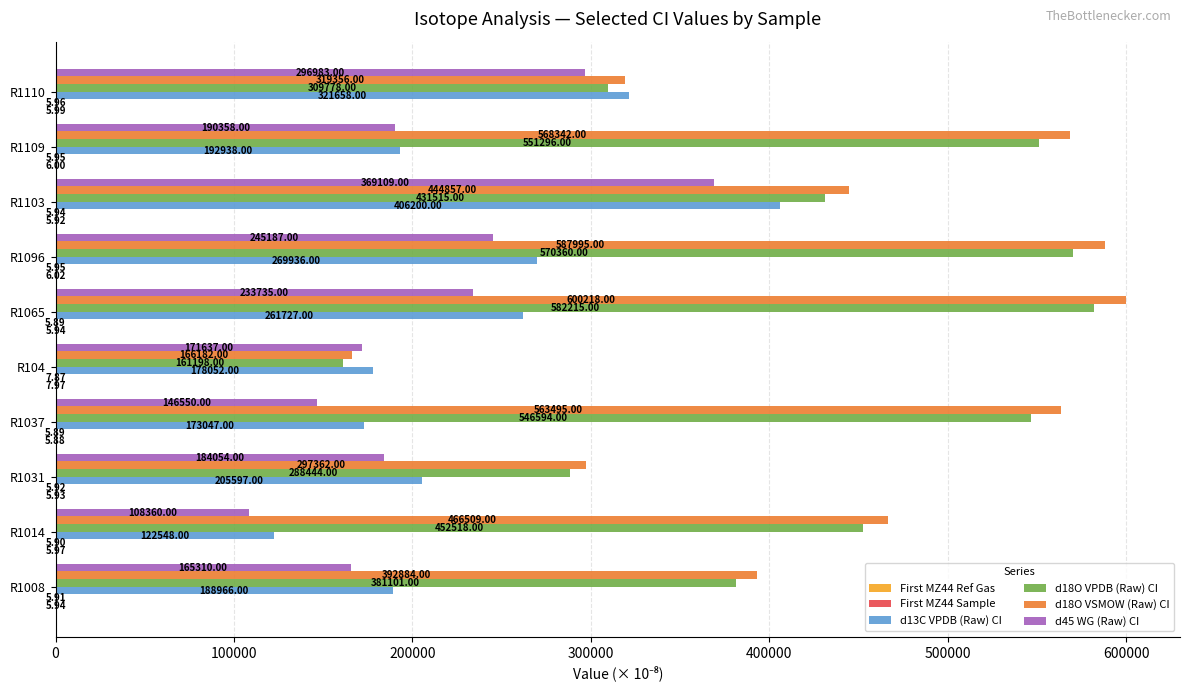

What is the total value across all series at R1103?

1651692.9